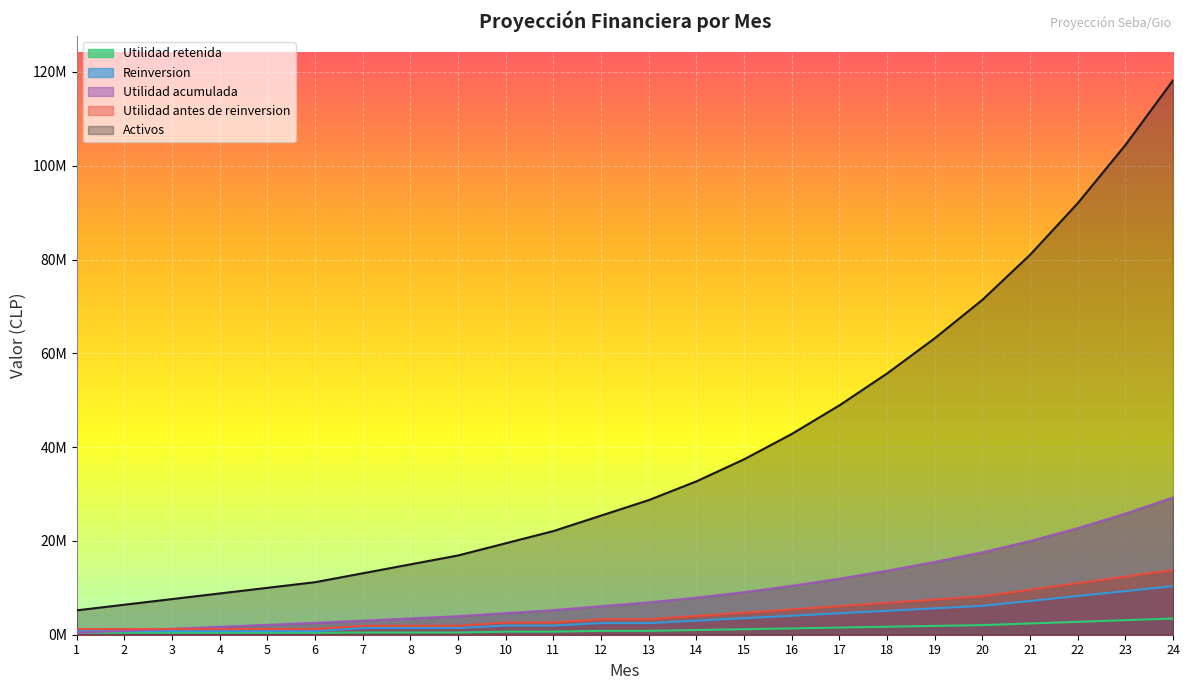

What is the difference between the Activos values at 6 and 19?

52000000